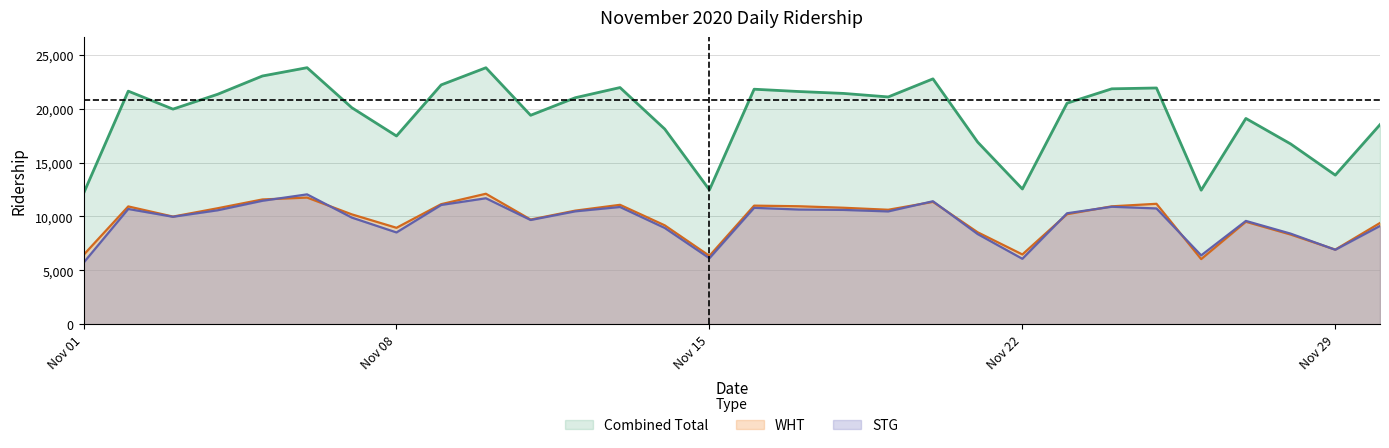

Where is the first local maximum for WHT?

2020-11-02